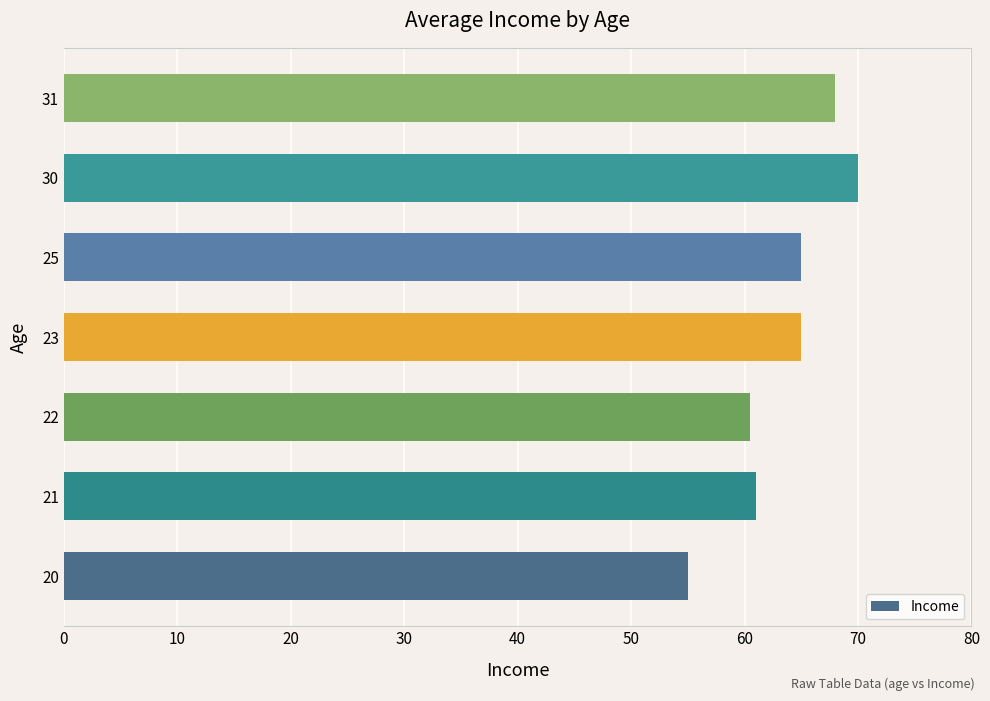

What is the difference between the maximum and minimum values?

15.0